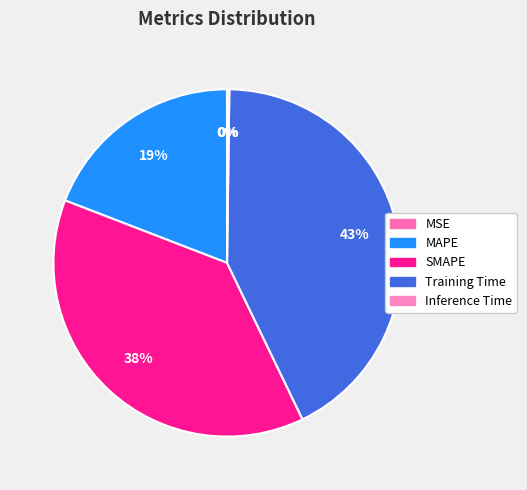

What percentage is NOT represented by MSE?

100.0%